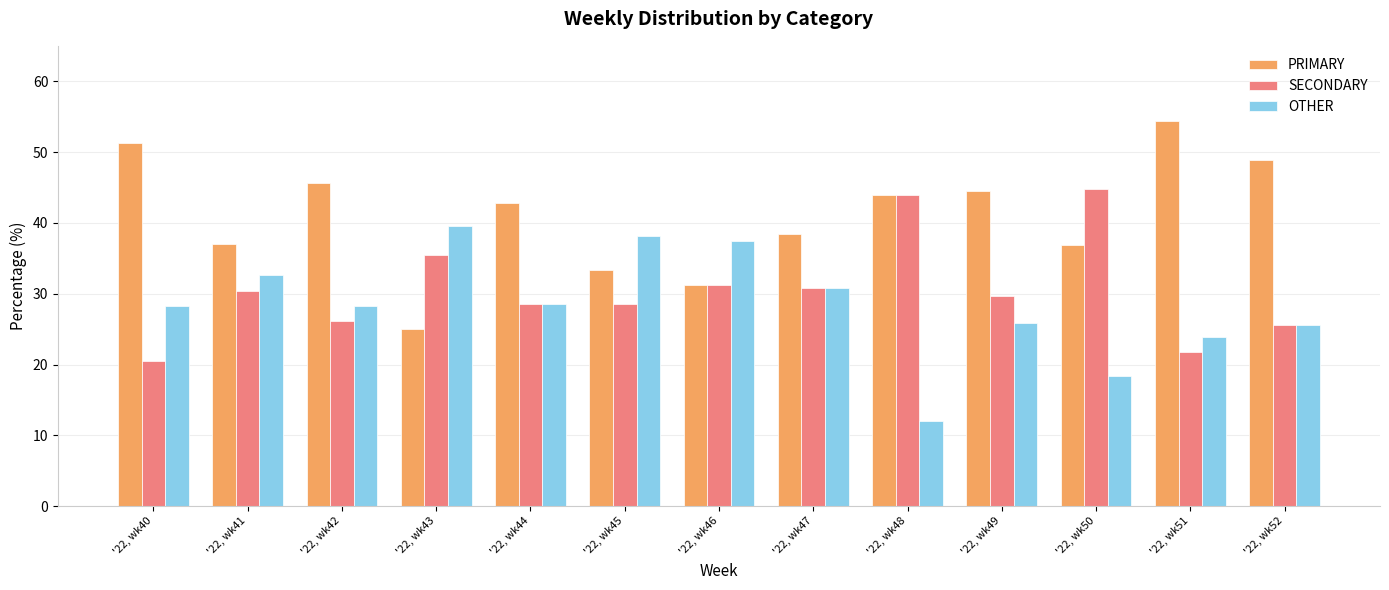

What is the total value across all series at '22, wk45?

100.0